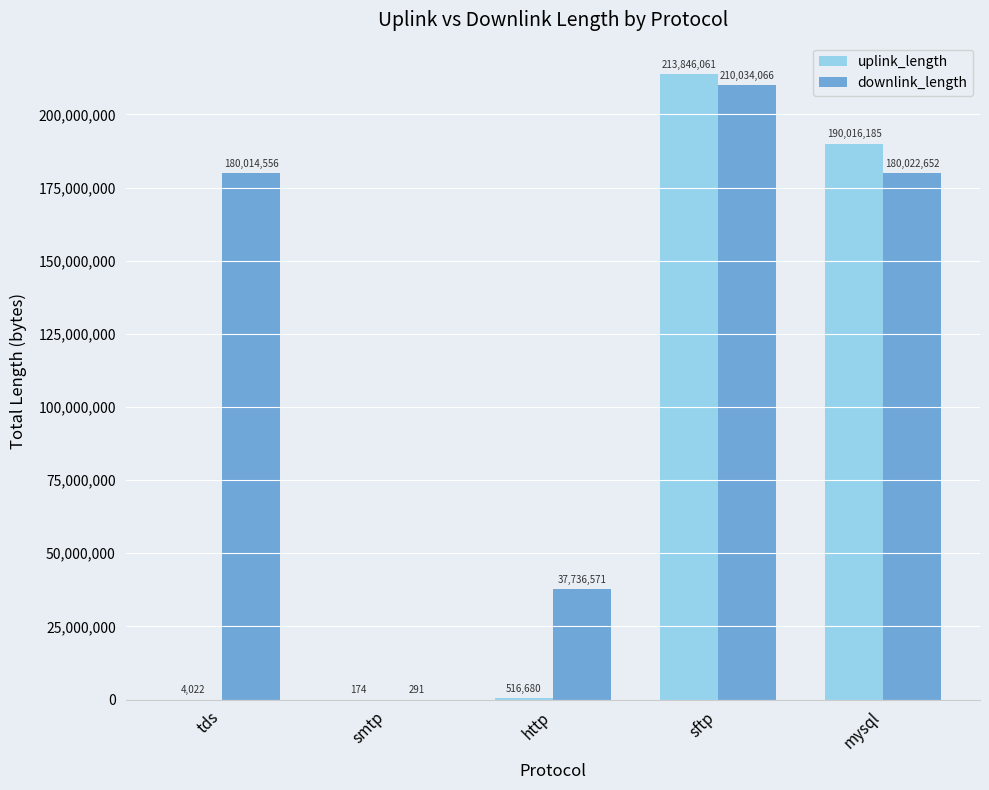

What value does the uplink_length series have at tds?

4022